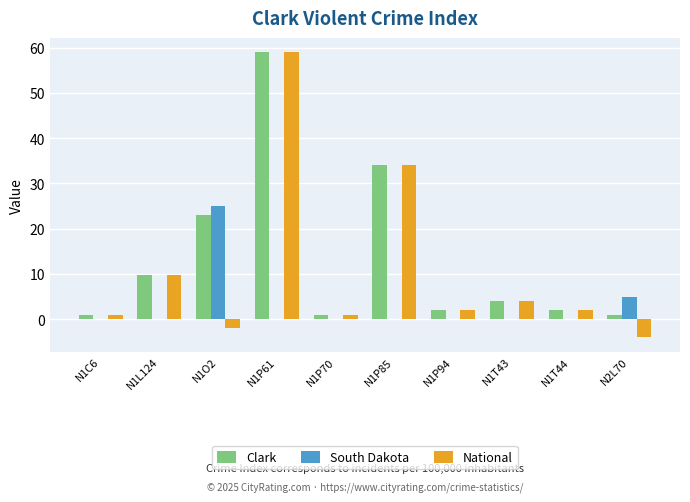

Are the bars horizontal?

No